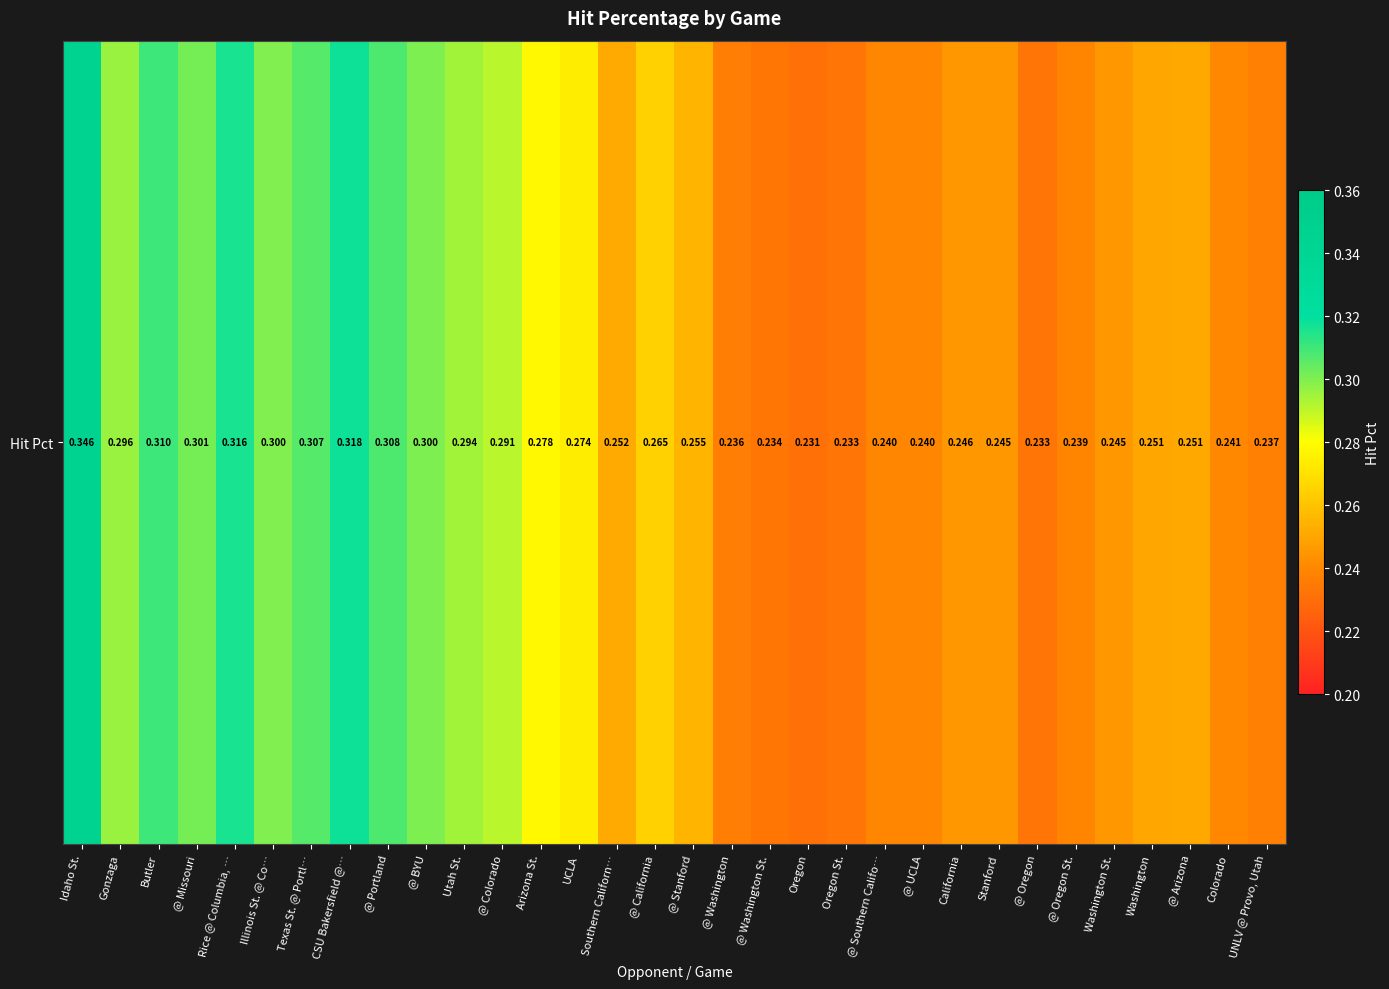

The value at @ UCLA is 0.2. True or false?

True